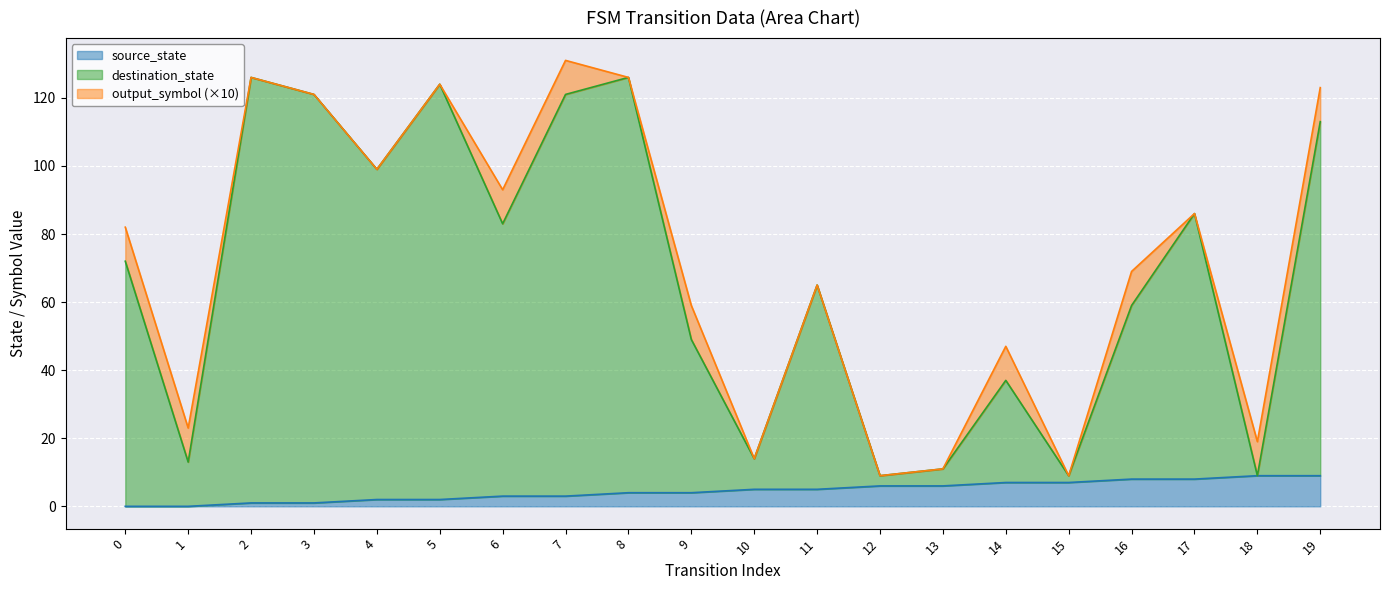

What are all the series names shown in the legend?

source_state, destination_state, output_symbol (×10)